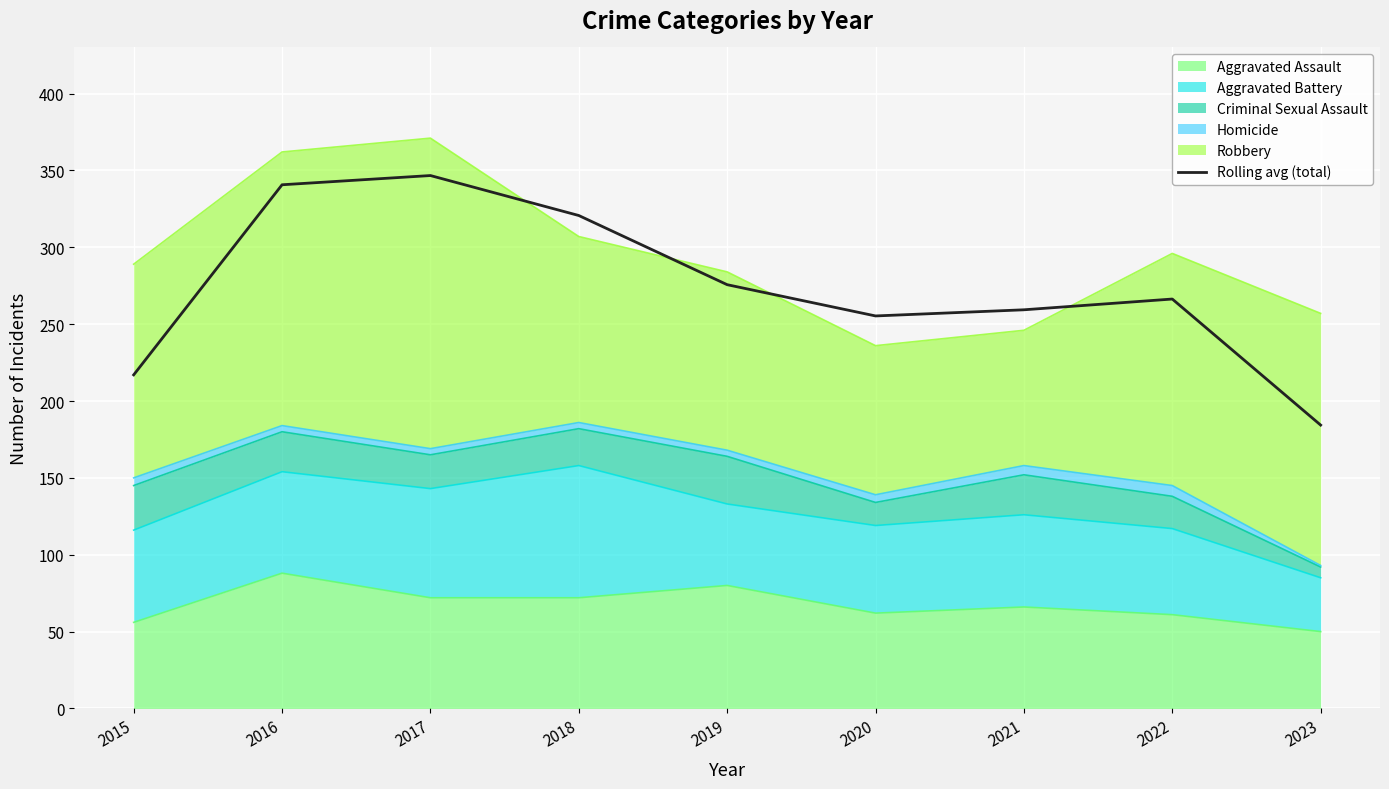

Which category has the lowest value across all series?

2023